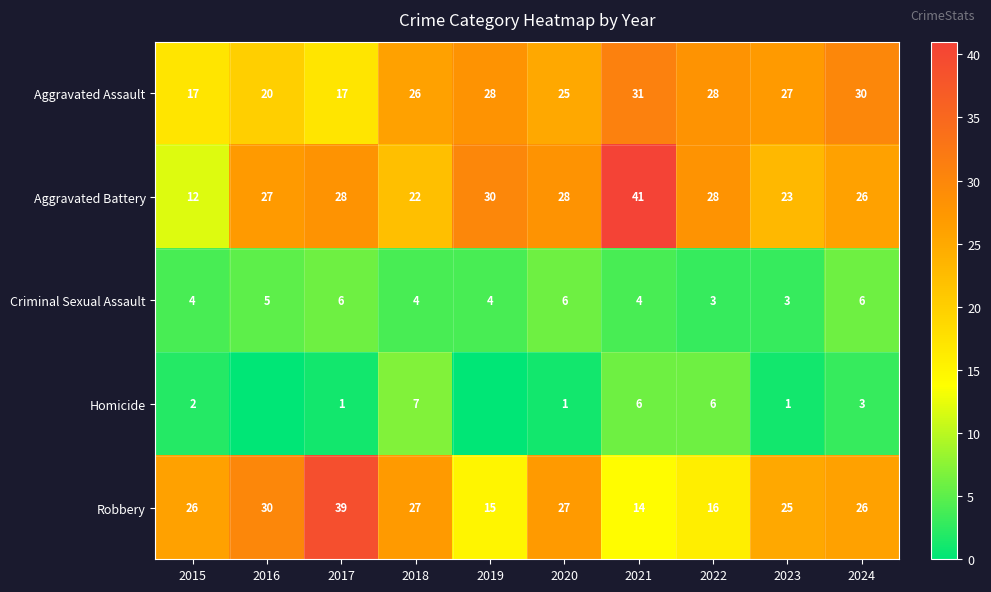

What is the total value across all series at 2022?

81